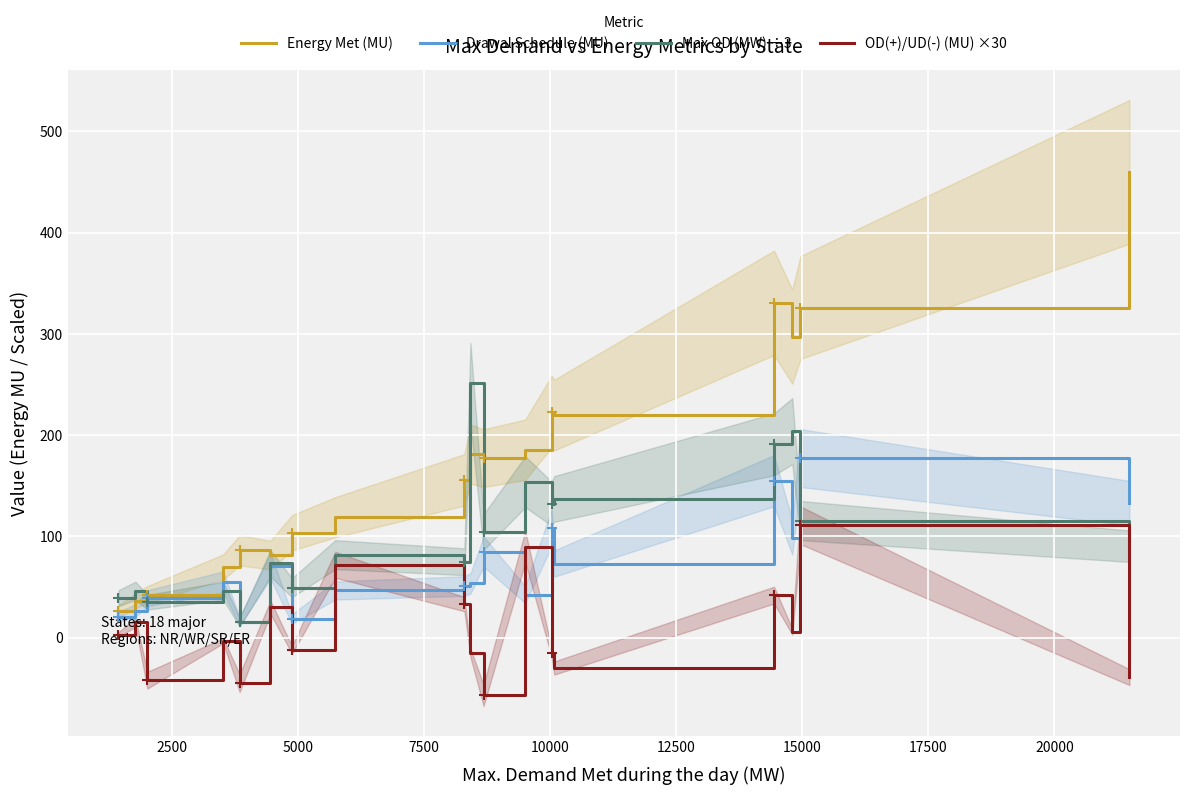

What is the highest value of the OD(+)/UD(-) (MU) ×30 series?

111.0